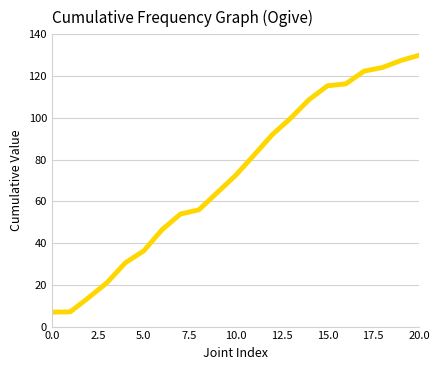

How many lines are shown in the chart?

1